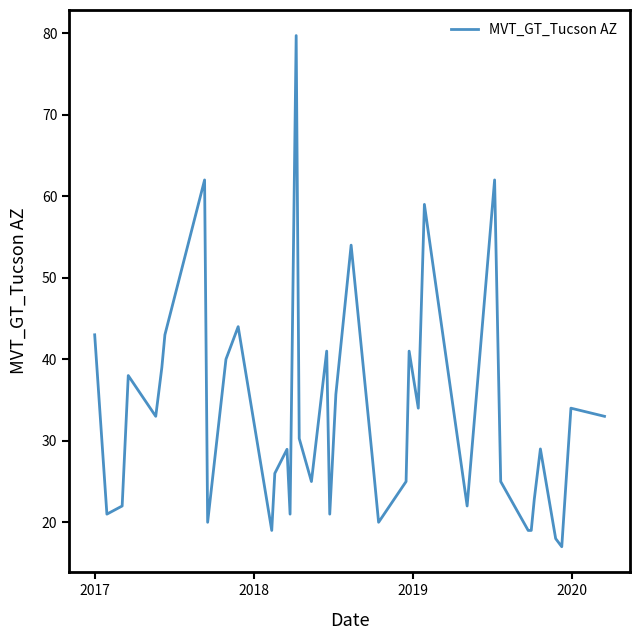

What is the difference between the maximum and minimum values?

62.7